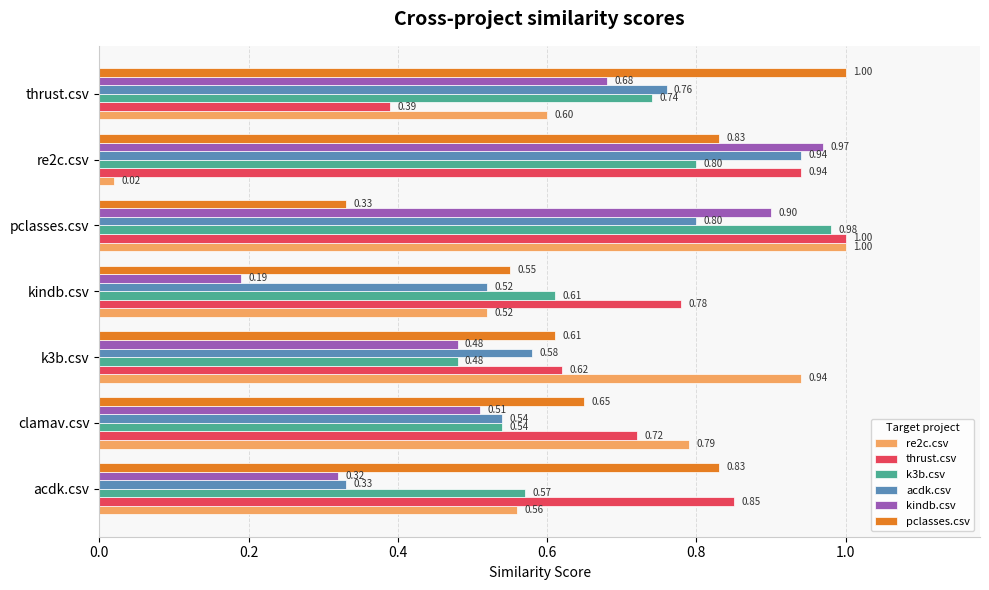

List the labels in order of acdk.csv value, largest first.

re2c.csv, pclasses.csv, thrust.csv, k3b.csv, clamav.csv, kindb.csv, acdk.csv